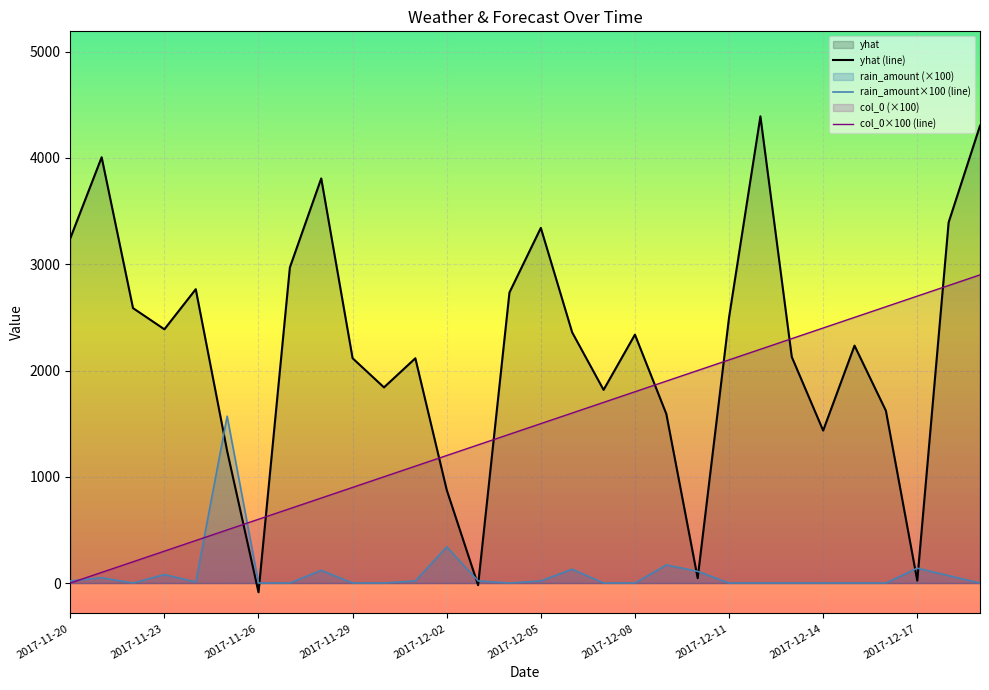

What position from the left is 20?

21